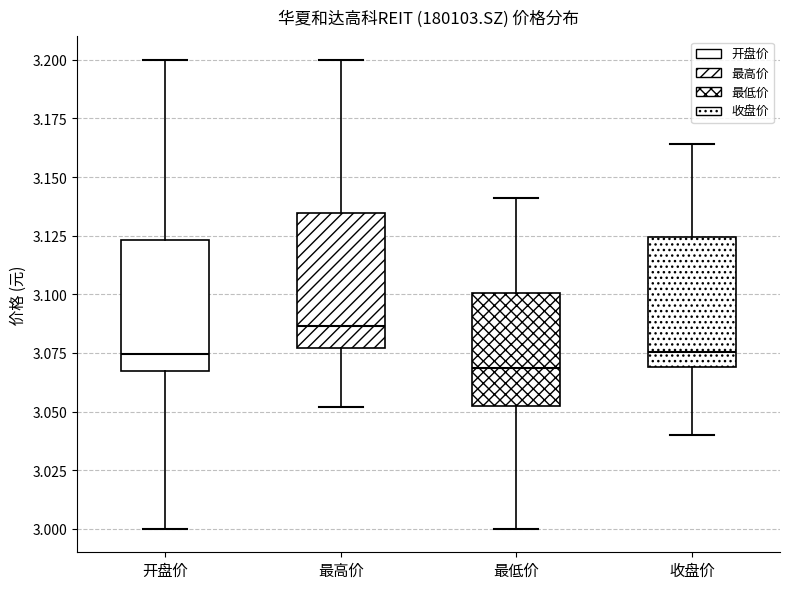

Where does the median line of the box for 开盘价 sit on the y-axis? The values are not printed on the chart, so give them approximately, as read against the axis.

3.075